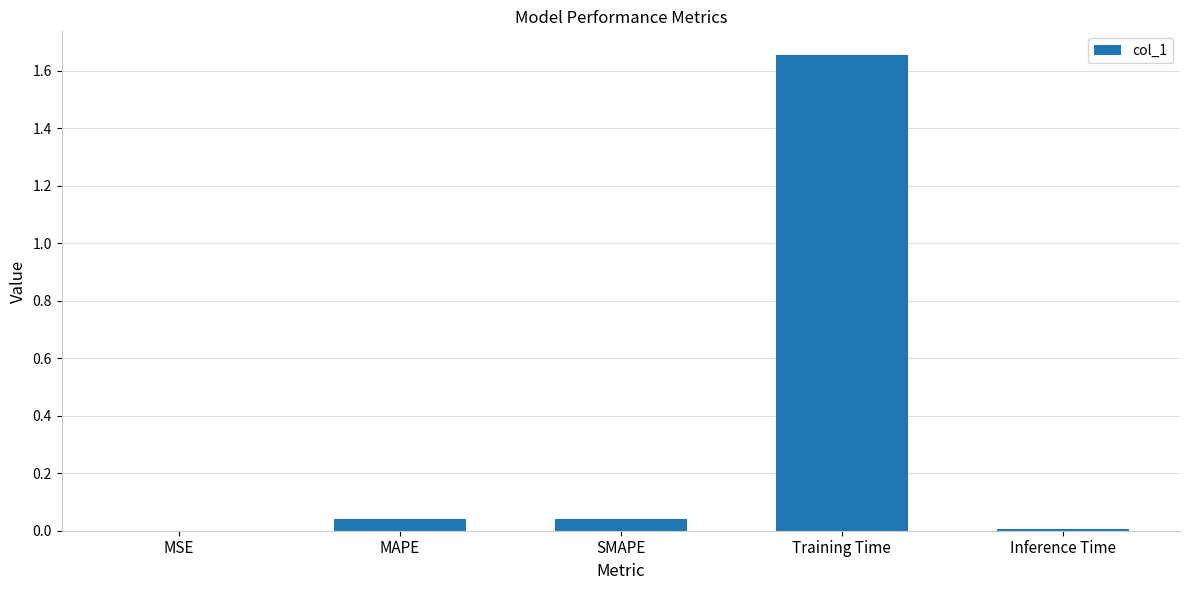

Which label corresponds to the largest value in the chart?

Training Time